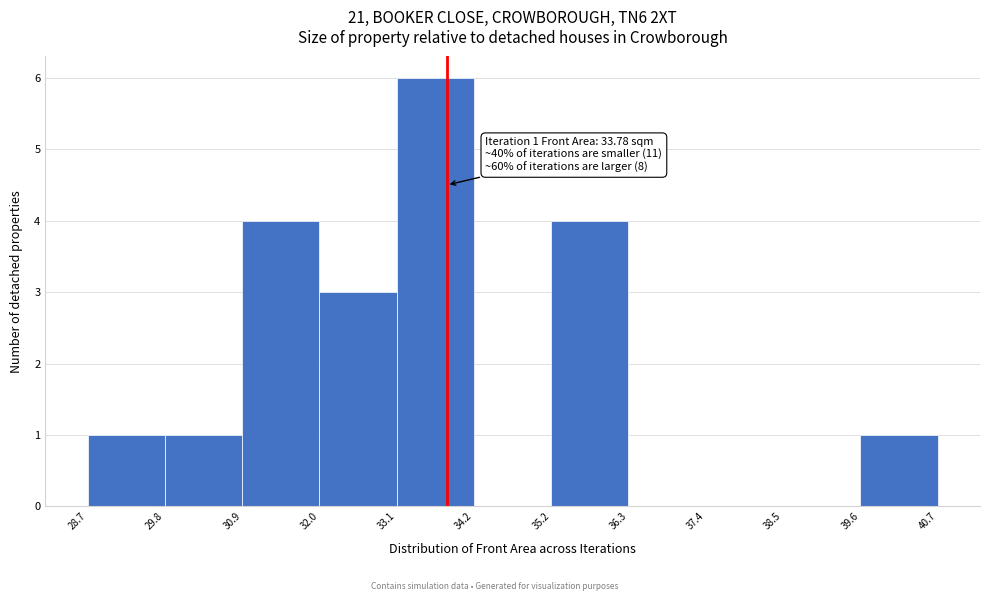

Over which range of the x-axis is the bar tallest?

33.1 to 34.2